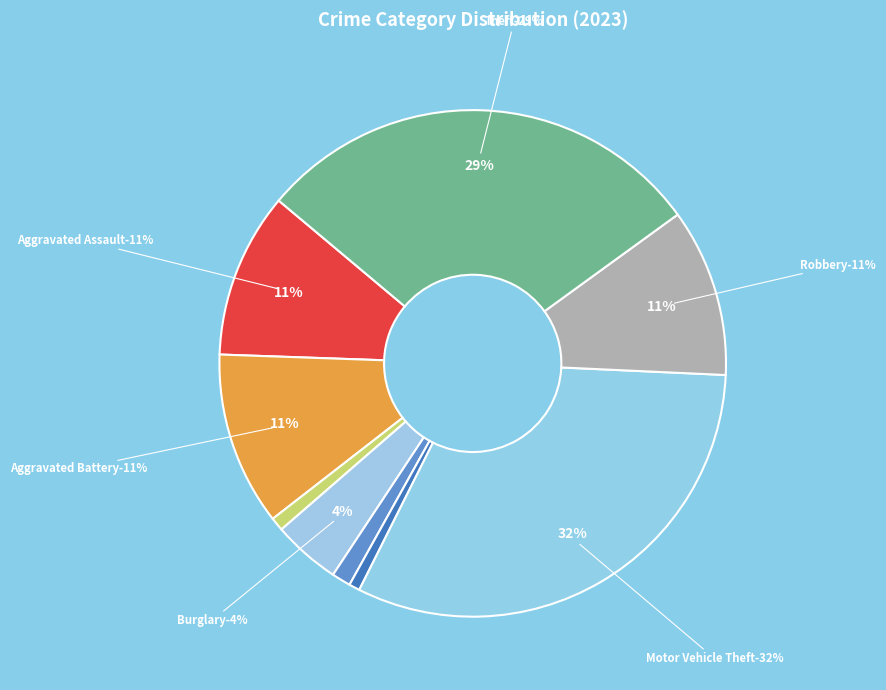

What is the change in value from Criminal Sexual Assault to Theft?

+160